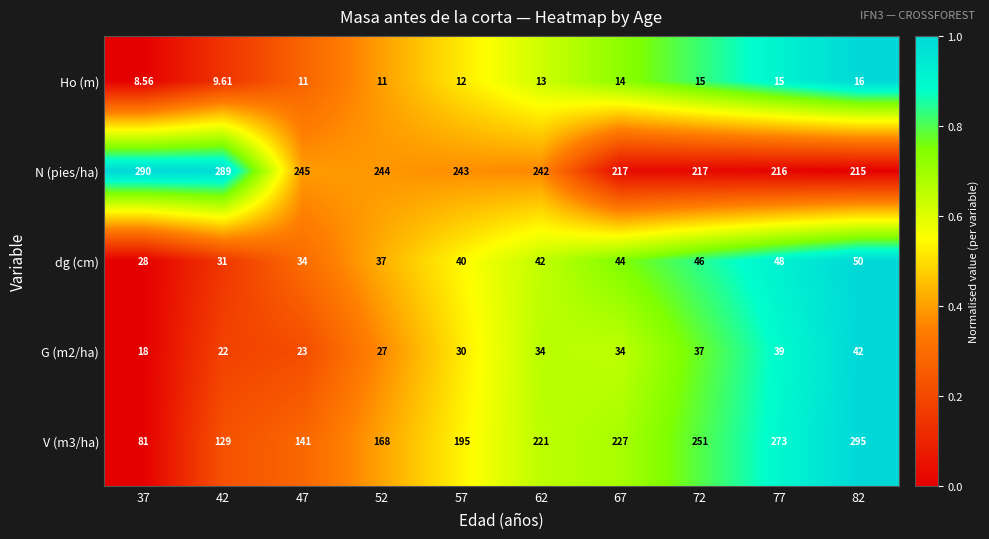

Which series has the largest range (max minus min)?

V (m3/ha)